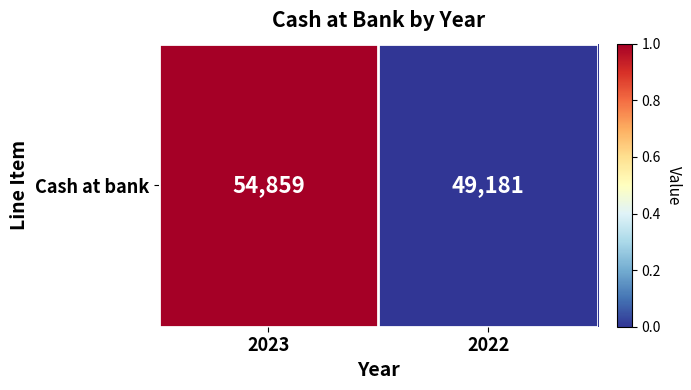

True or false: the data shows 0.6 at 2022.

False